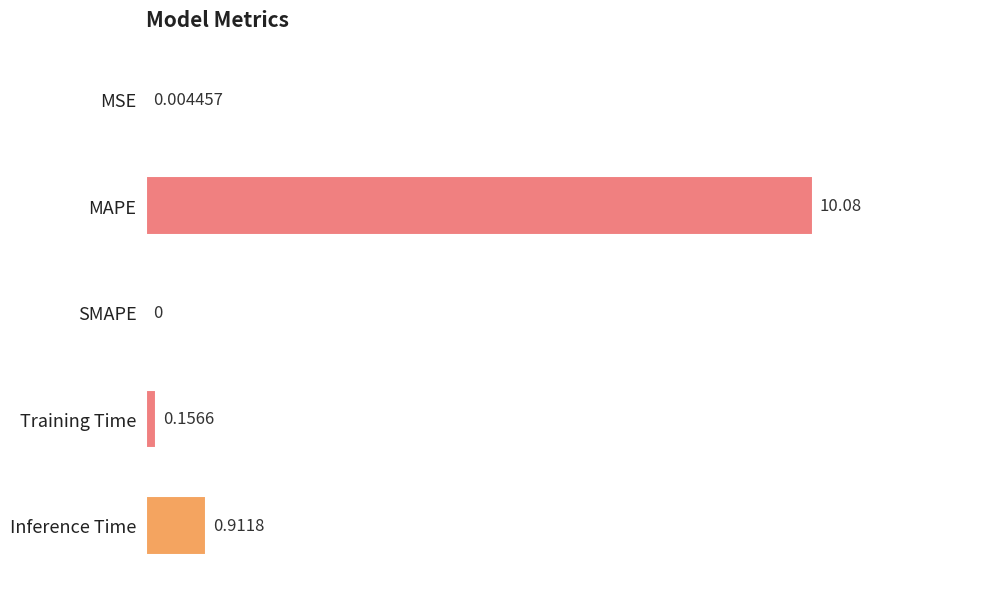

What is the sum of all values?

11.2